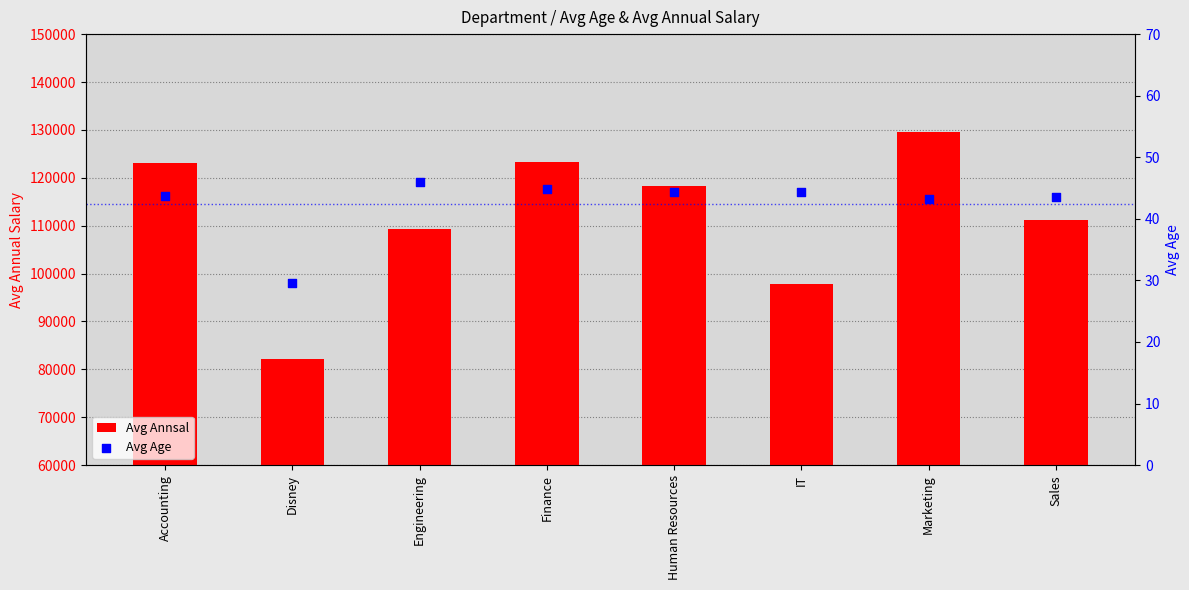

Is the value of Avg Age at IT greater than the value of Avg Annsal at Human Resources?

No